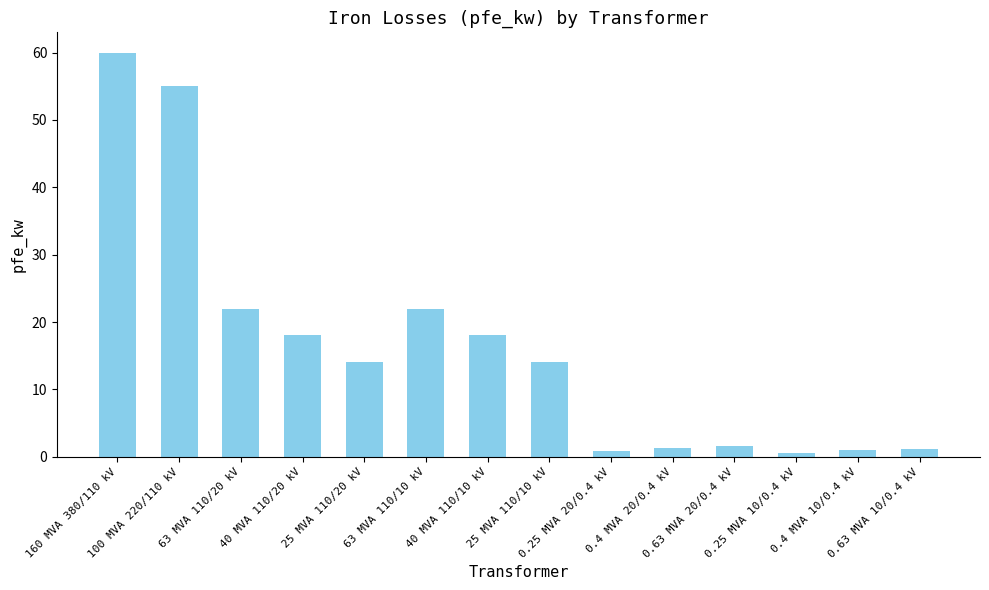

Count the number of data series in this chart.

1